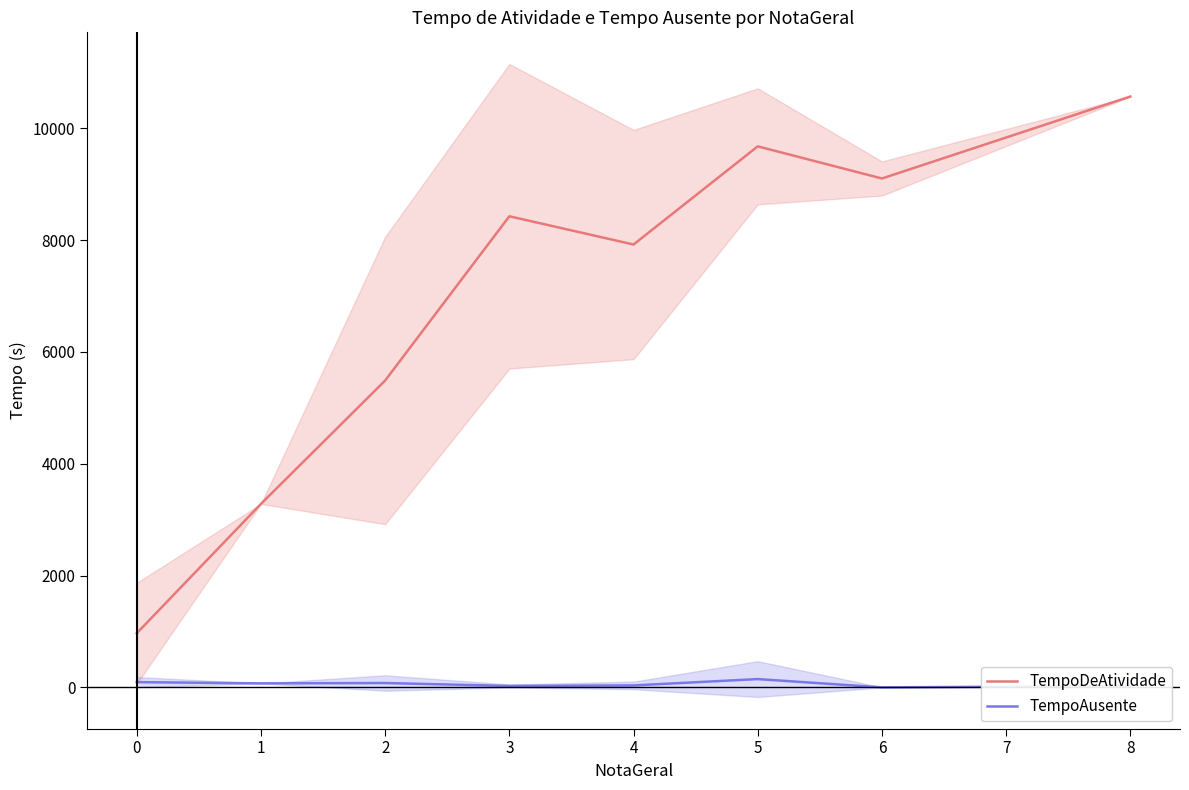

What value does the TempoAusente series have at 0?

95.3